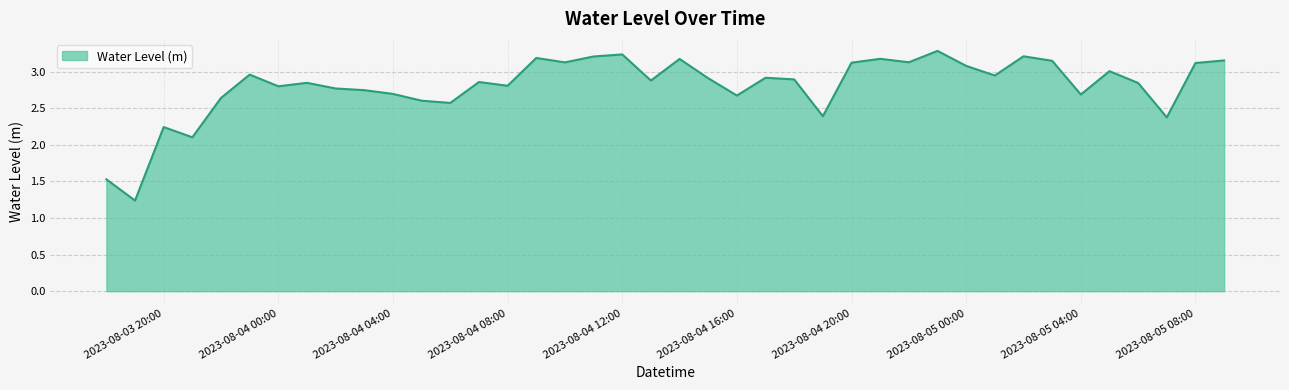

What is the maximum value shown in the chart?

3.3